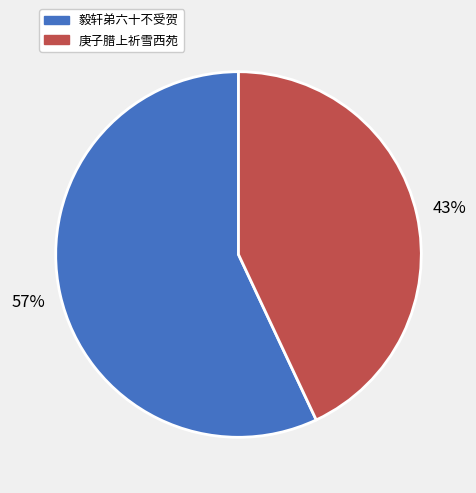

Which slice is the largest?

毅轩弟六十不受贺